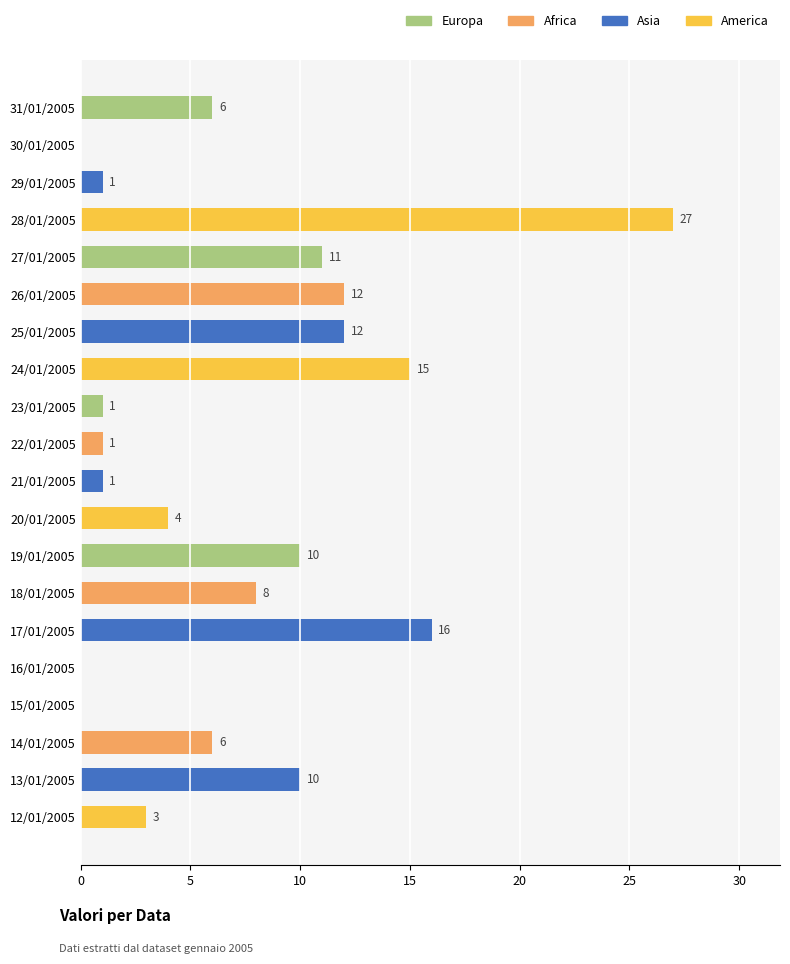

What value does the data have at 14/01/2005, to the nearest 5?

5